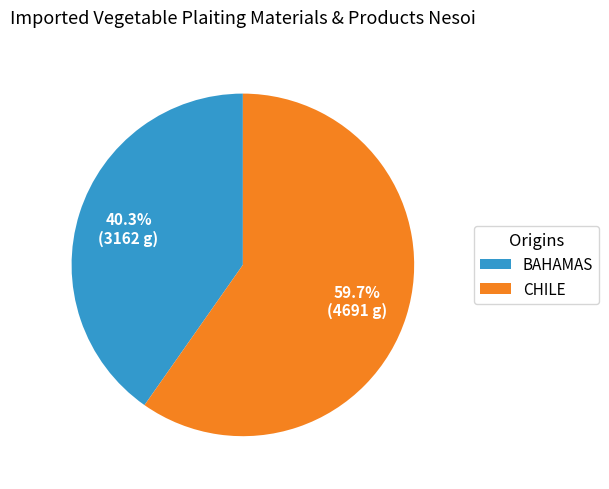

Combined, do BAHAMAS and CHILE account for over 50%?

Yes